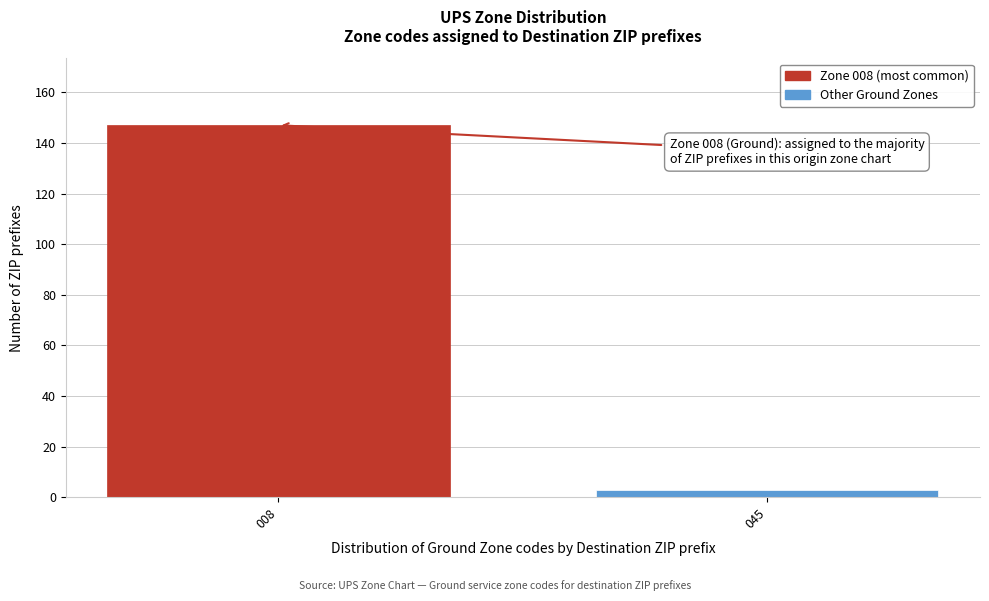

Reading left to right, extract all data points from this chart.

008=147	045=3